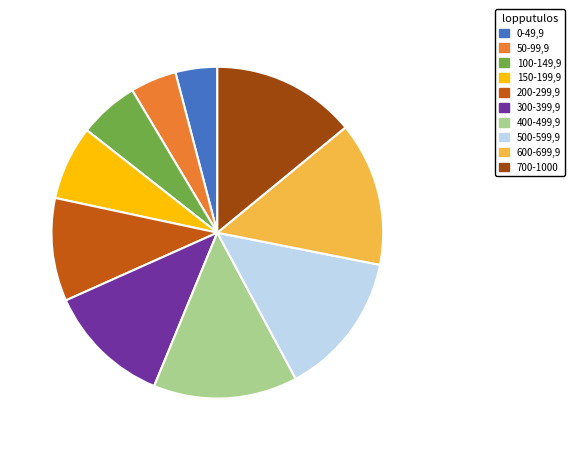

Is there any slice that represents more than half of the pie?

No